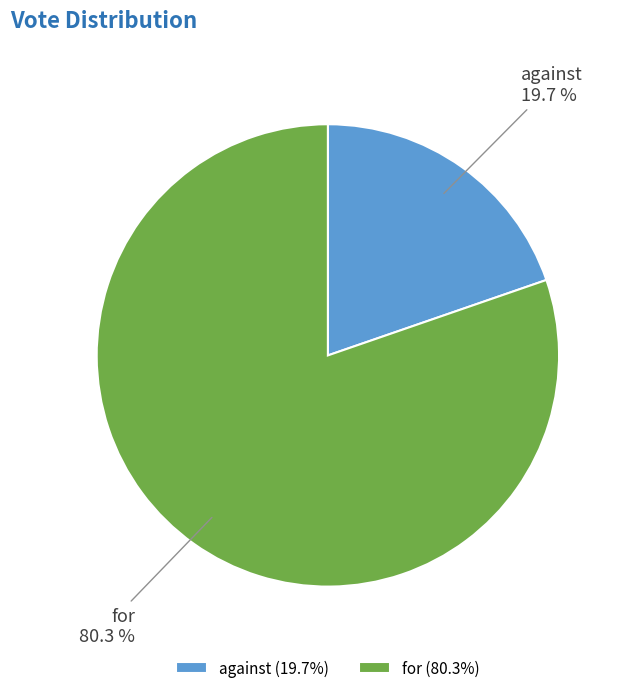

To the nearest percent, what is the combined percentage of for and against?

100%